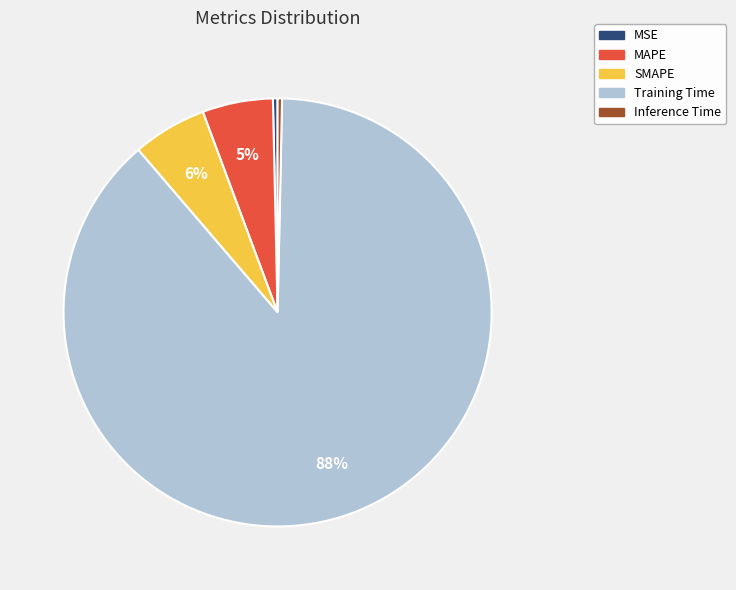

Is it true that Training Time is 80% of the pie?

False